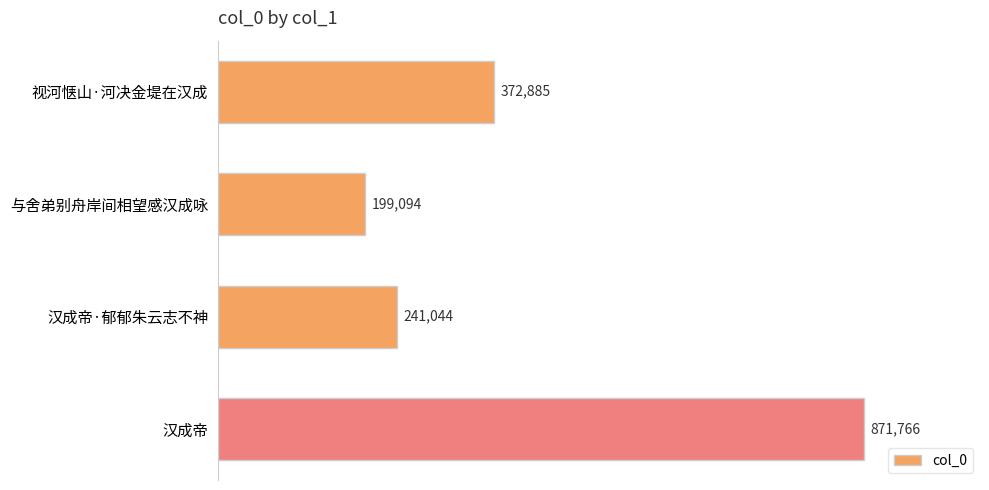

Reading top to bottom, extract all data points from this chart.

372885	199094	241044	871766